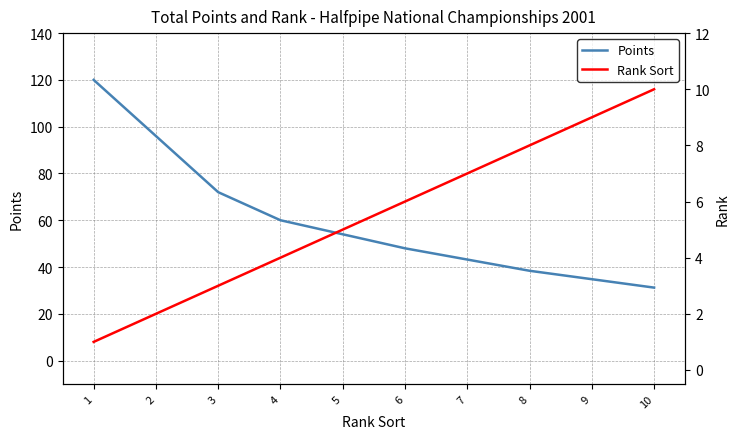

Between 1 and 6, which series saw the biggest shift?

Points